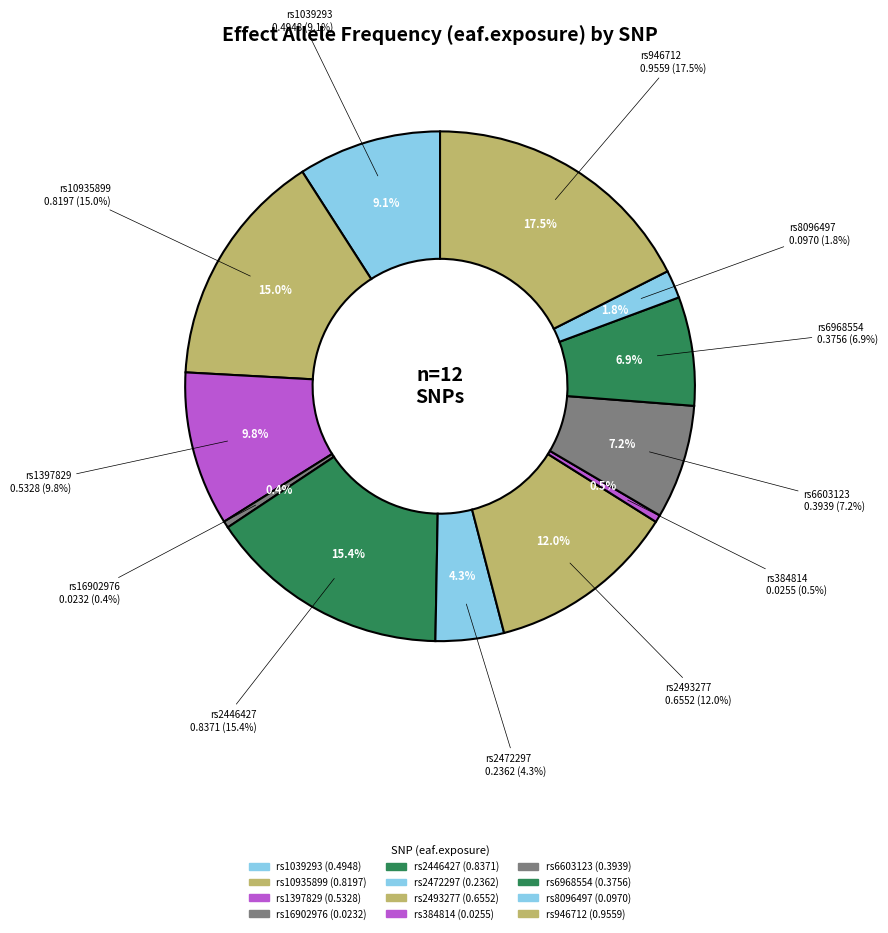

Count the number of slices in the pie.

12